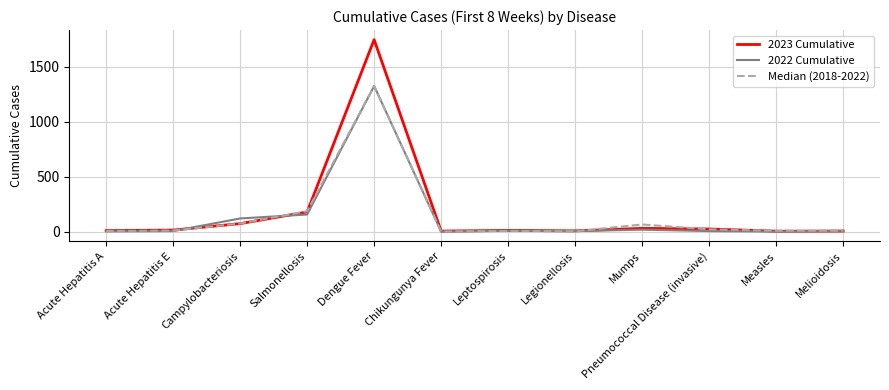

The value of 2022 Cumulative at Measles is -782. True or false?

False